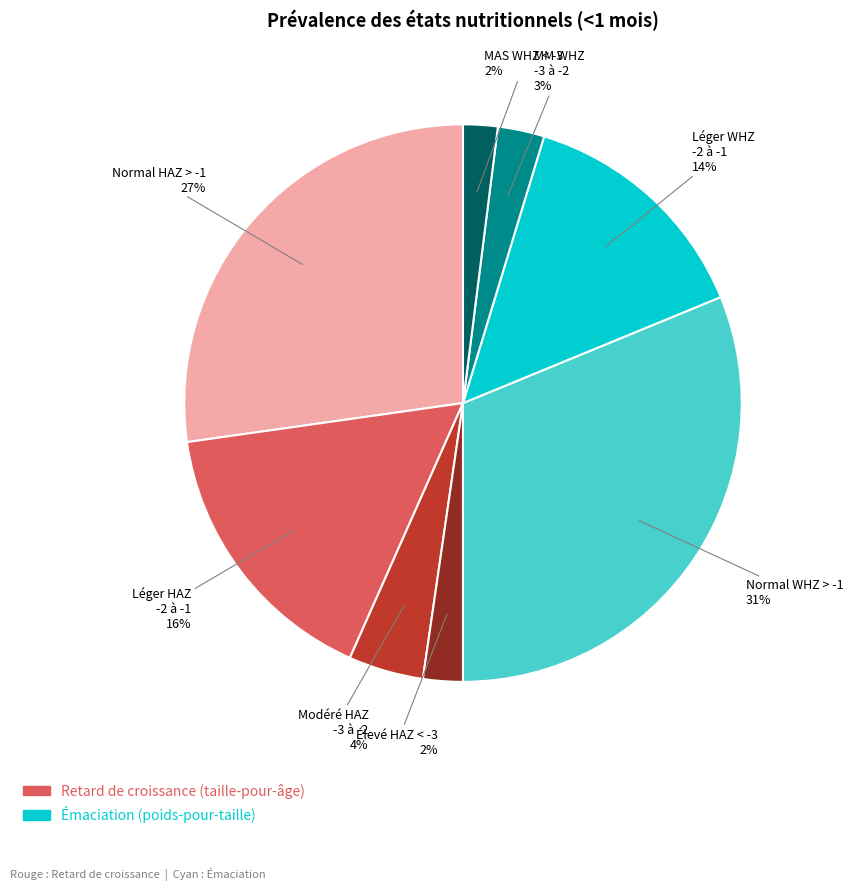

To the nearest percent, what is the average slice percentage?

12%